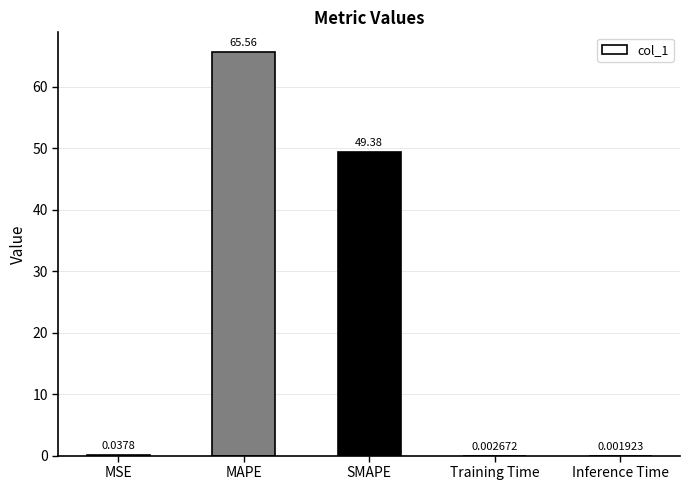

At which category does the chart reach its peak across all series?

MAPE